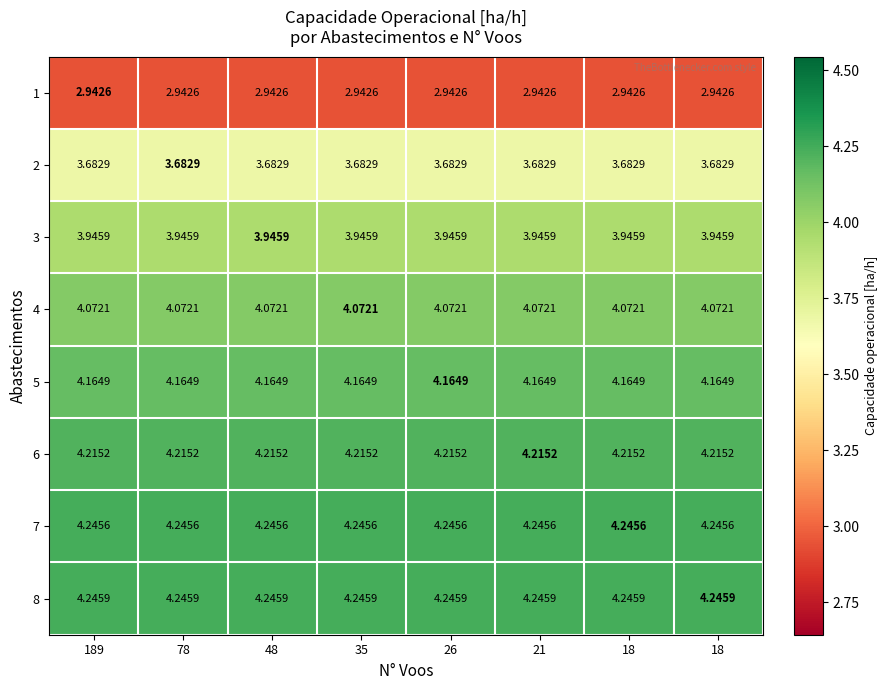

Reading left to right, transcribe all the data shown in this chart.

1: 189=2.9	78=2.9	48=2.9	35=2.9	26=2.9	21=2.9	18=2.9	18=2.9
2: 189=3.7	78=3.7	48=3.7	35=3.7	26=3.7	21=3.7	18=3.7	18=3.7
3: 189=3.9	78=3.9	48=3.9	35=3.9	26=3.9	21=3.9	18=3.9	18=3.9
4: 189=4.1	78=4.1	48=4.1	35=4.1	26=4.1	21=4.1	18=4.1	18=4.1
5: 189=4.2	78=4.2	48=4.2	35=4.2	26=4.2	21=4.2	18=4.2	18=4.2
6: 189=4.2	78=4.2	48=4.2	35=4.2	26=4.2	21=4.2	18=4.2	18=4.2
7: 189=4.2	78=4.2	48=4.2	35=4.2	26=4.2	21=4.2	18=4.2	18=4.2
8: 189=4.2	78=4.2	48=4.2	35=4.2	26=4.2	21=4.2	18=4.2	18=4.2